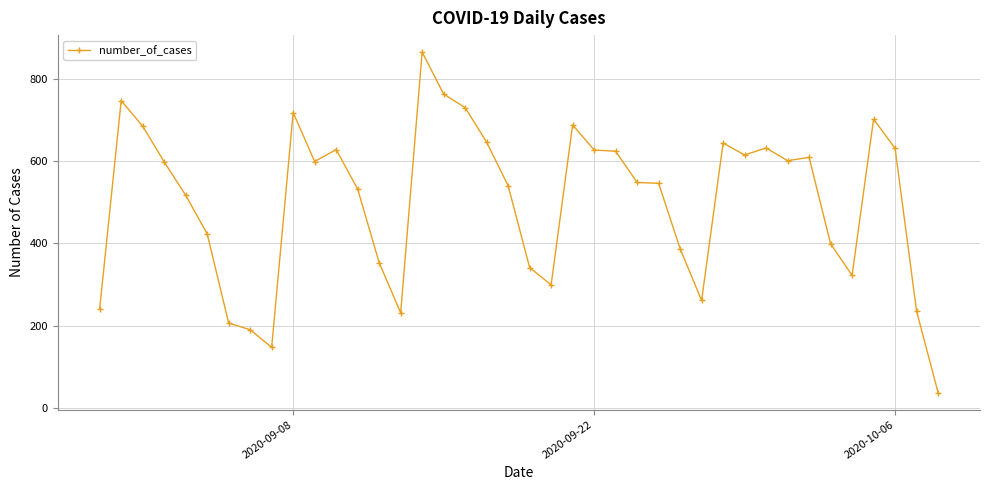

What is the difference between the maximum and minimum values?

828